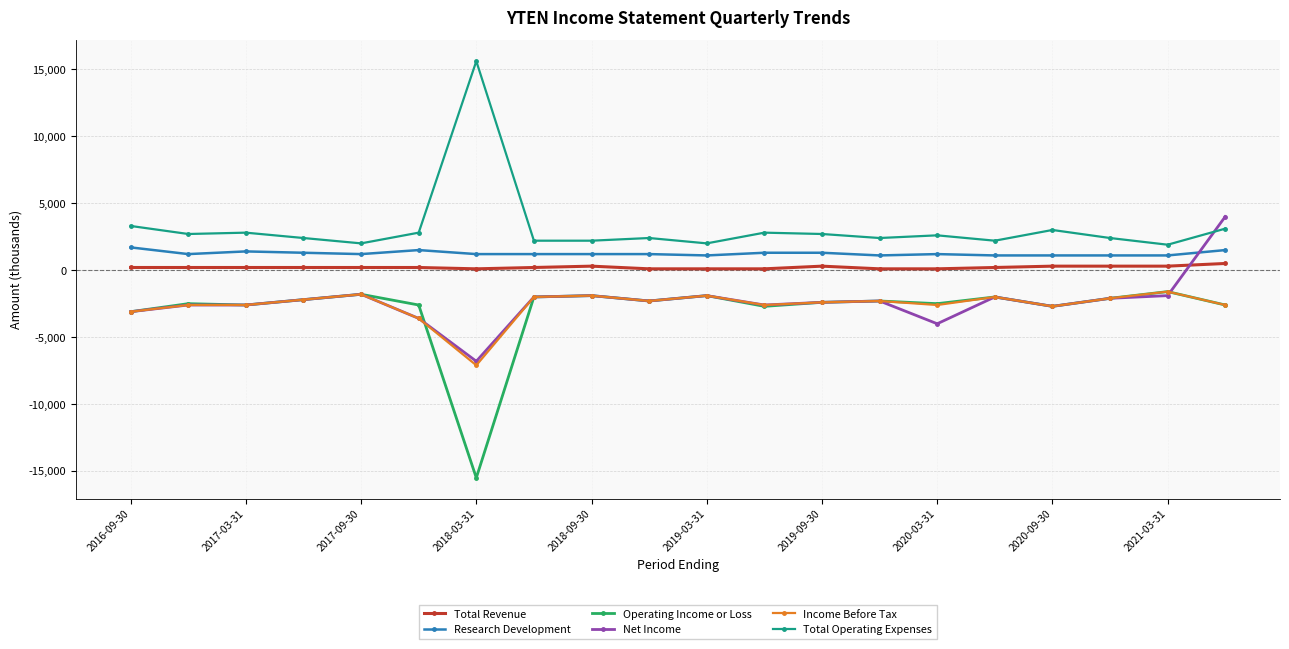

True or false: Total Revenue and Total Operating Expenses intersect in this chart.

False